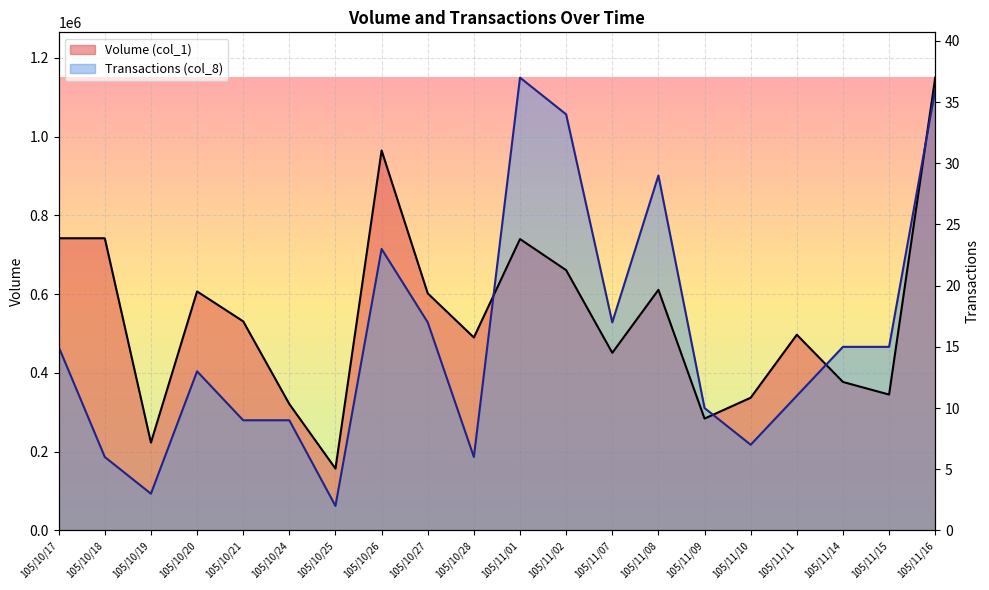

True or false: Transactions (col_8) has more than 0 interior local peaks.

True